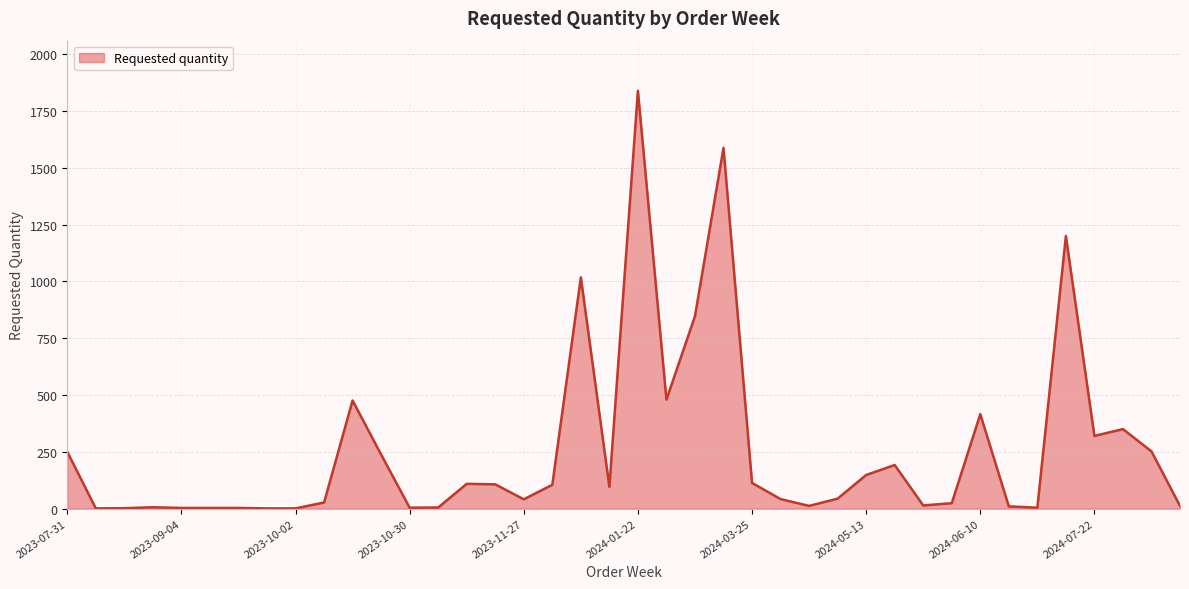

What is the sum of all values?

10403